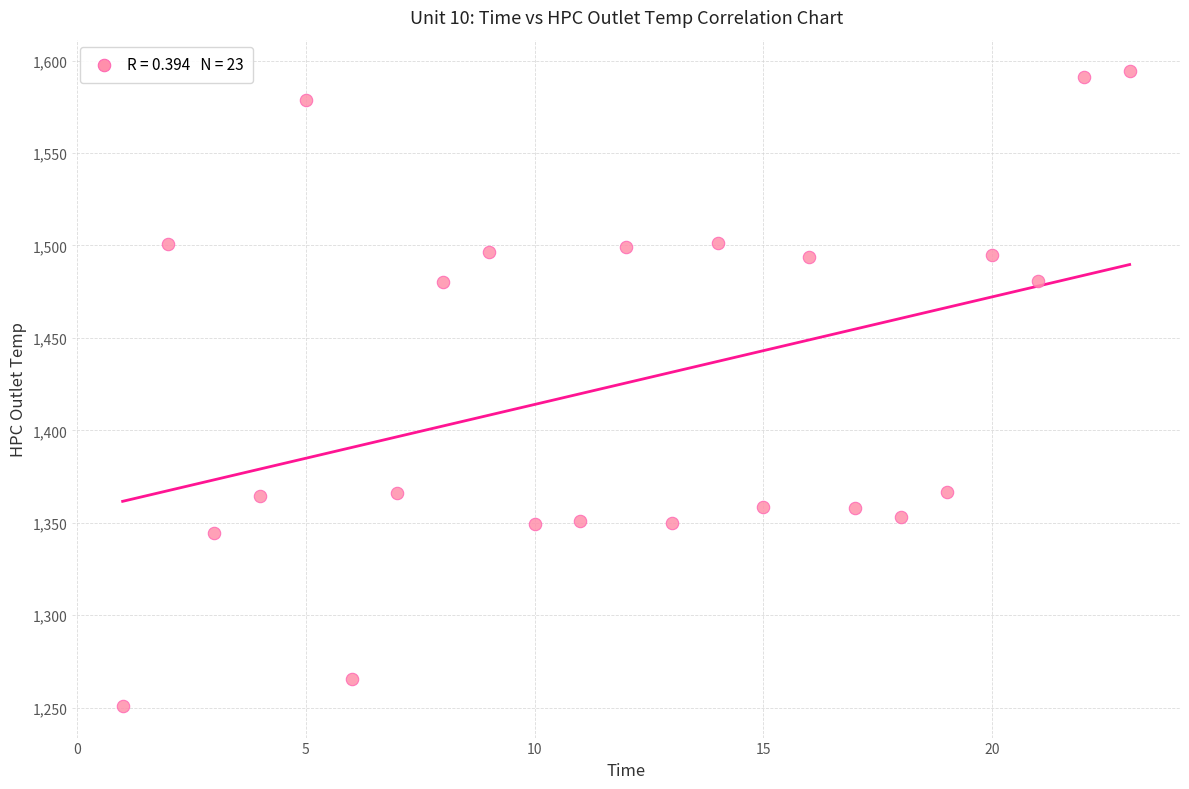

What is the range of X values (max minus min)?

22.0